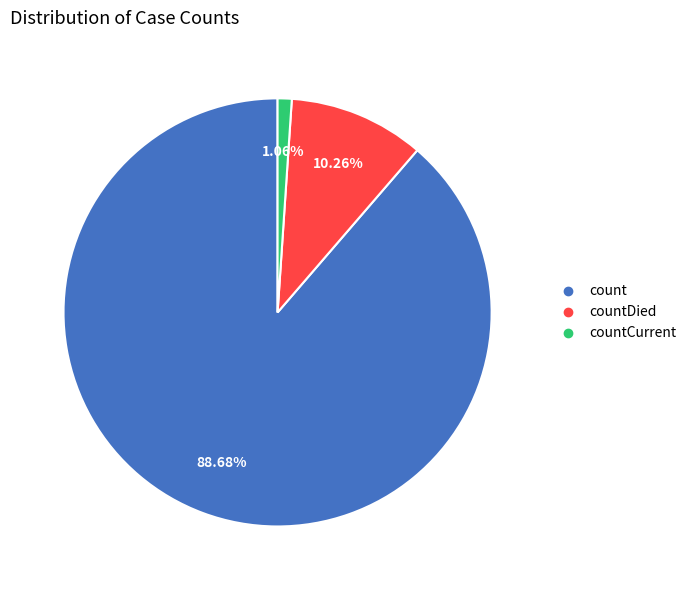

Does any single category account for the majority?

Yes